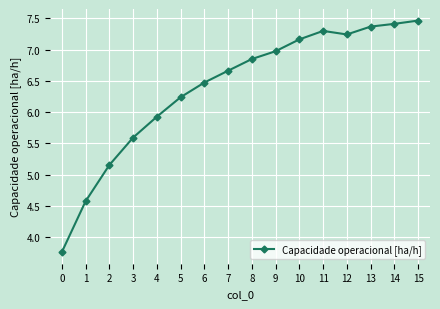

What is the sum of all values?

102.2